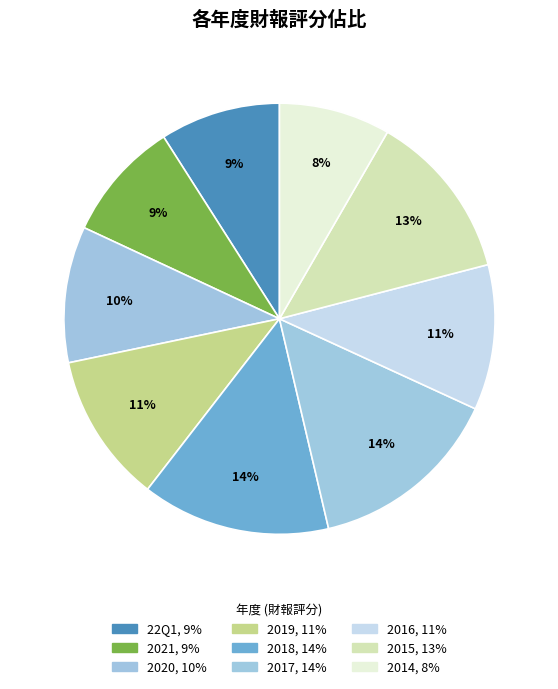

How many slices are in this pie chart?

9